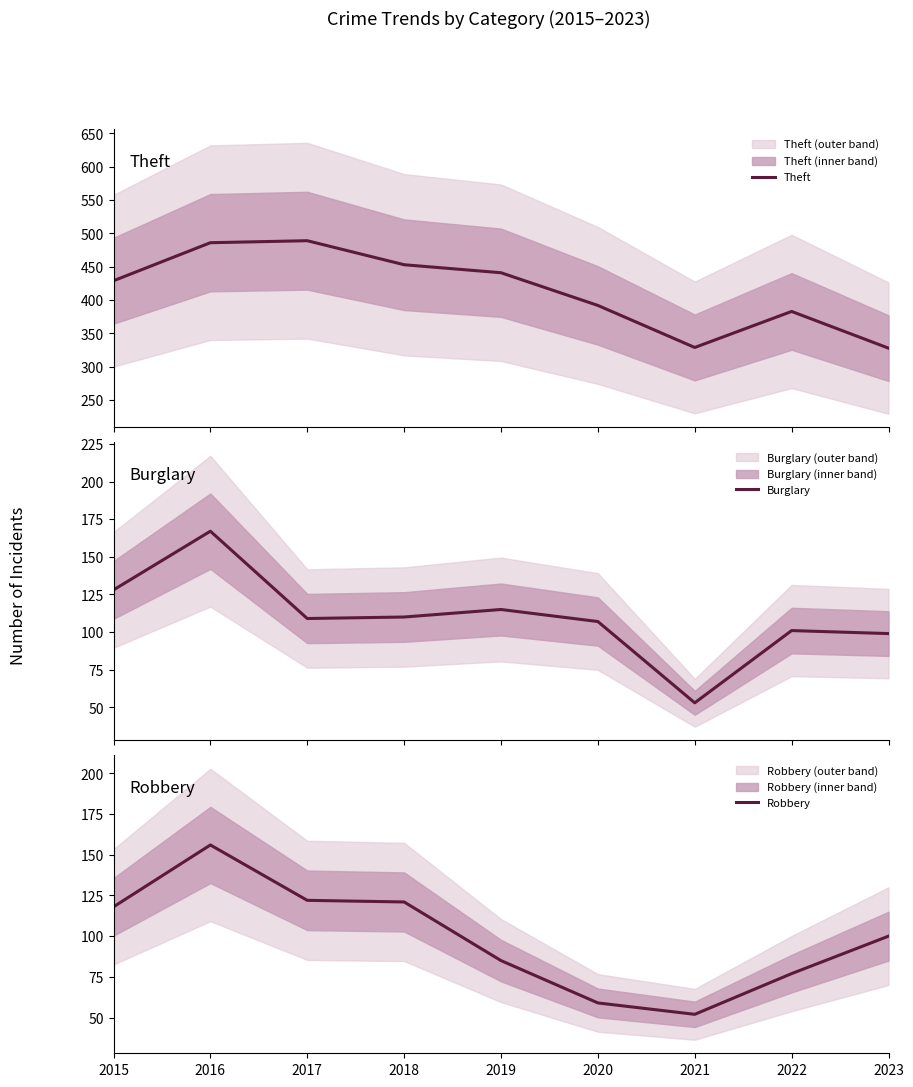

Count the number of data series in this chart.

3